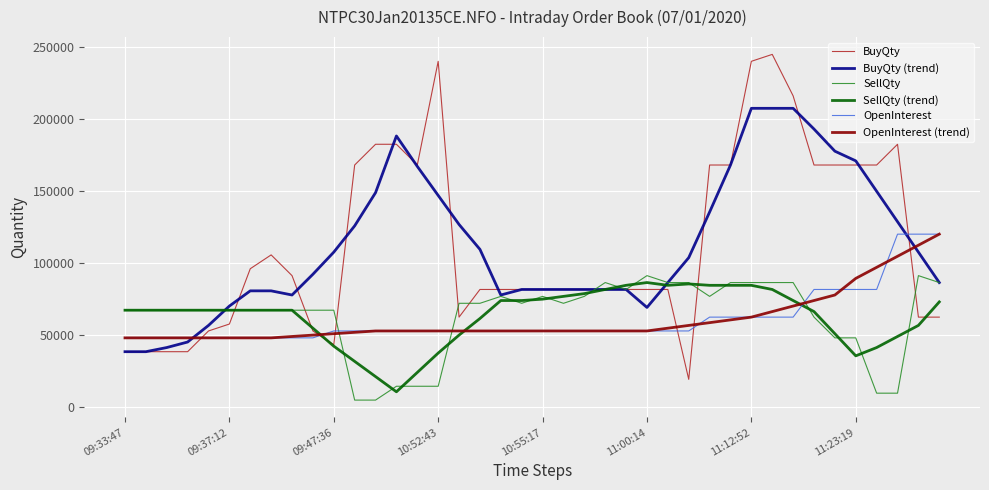

Which series has the largest range (max minus min)?

BuyQty